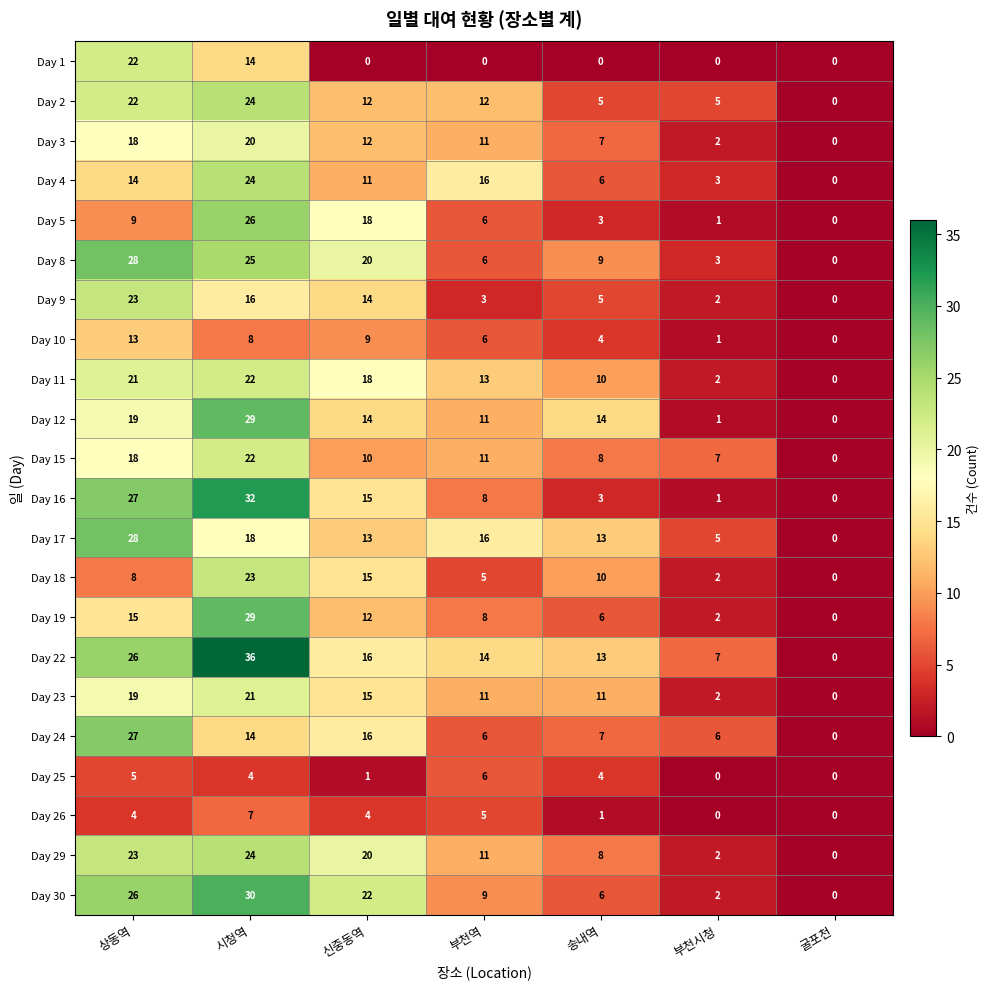

At how many categories does at least one series exceed 20?

3